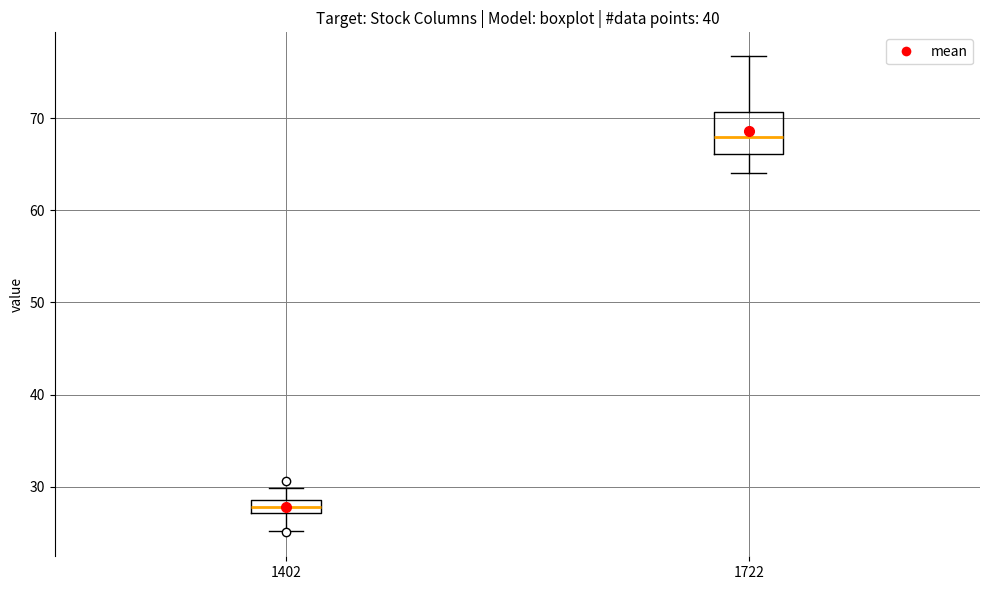

Comparing the boxes themselves (not the whiskers), which one is the tallest?

1722